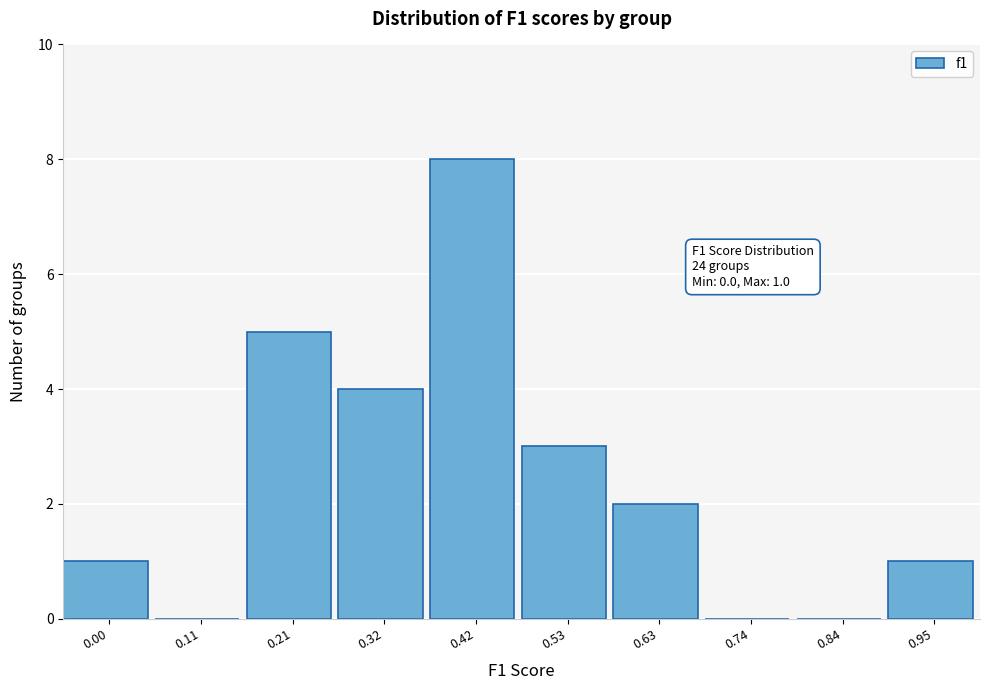

Reading right to left, transcribe all the data shown in this chart.

0.95=1	0.84=0	0.74=0	0.63=2	0.53=3	0.42=8	0.32=4	0.21=5	0.11=0	0.00=1